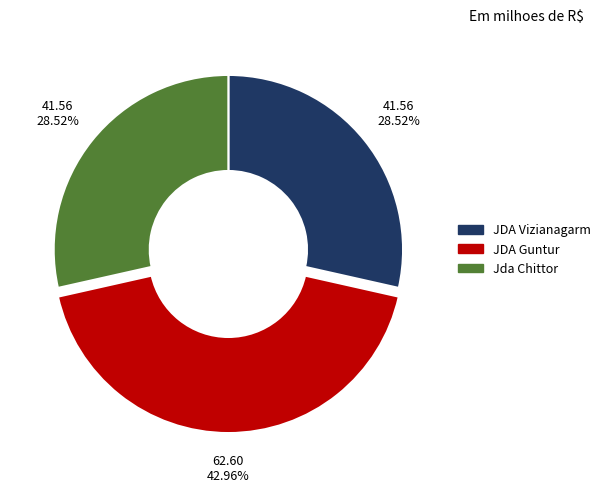

True or false: JDA Guntur accounts for 43% of the total.

True